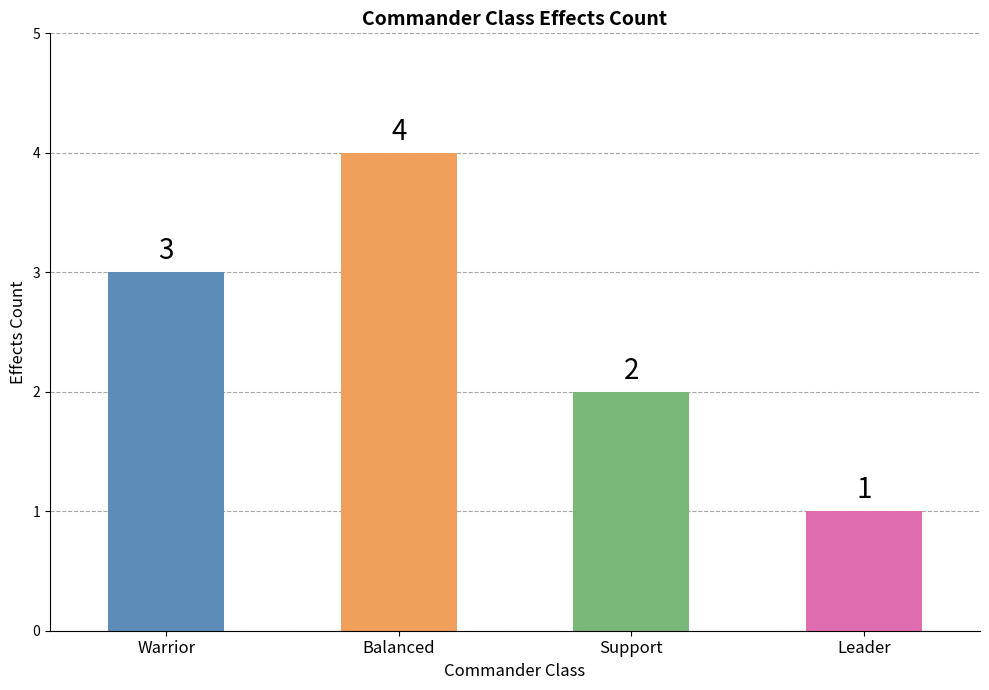

What is the smallest value displayed?

1